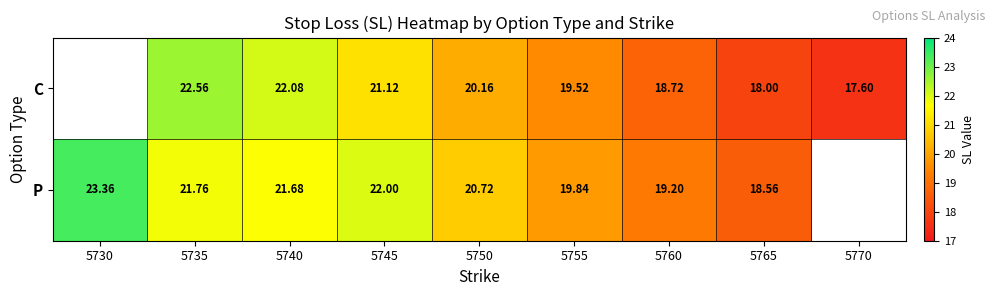

Which series changed the most between 5745 and 5755?

P